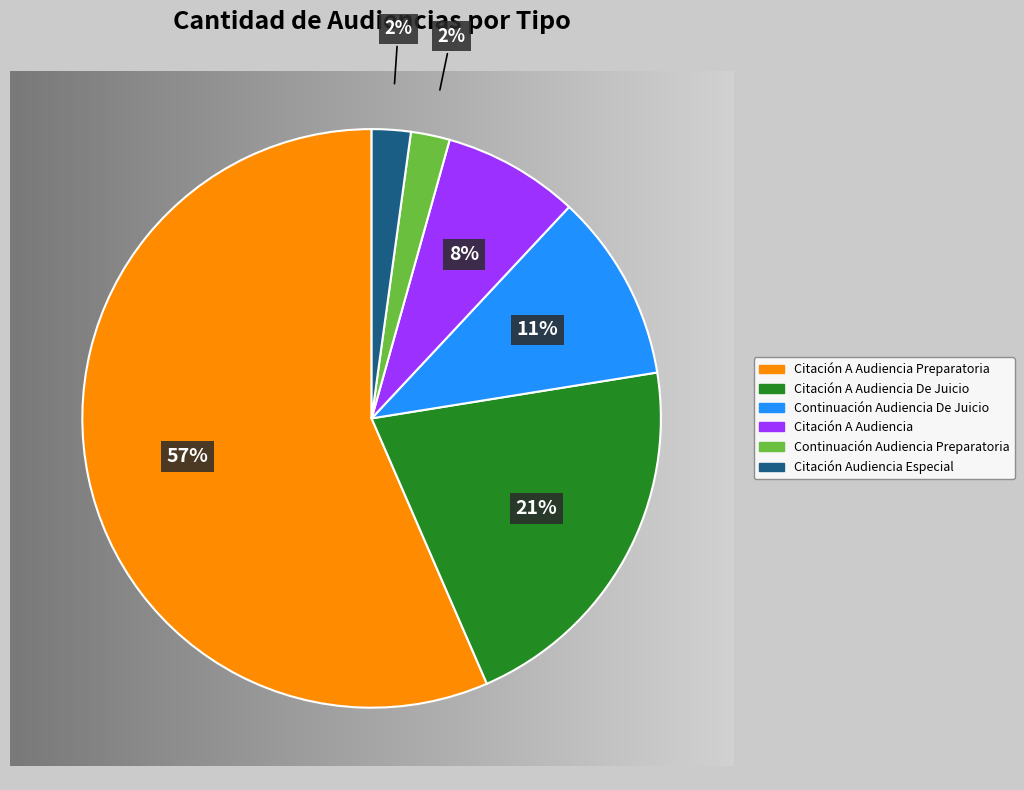

To the nearest percent, what is the average slice percentage?

17%